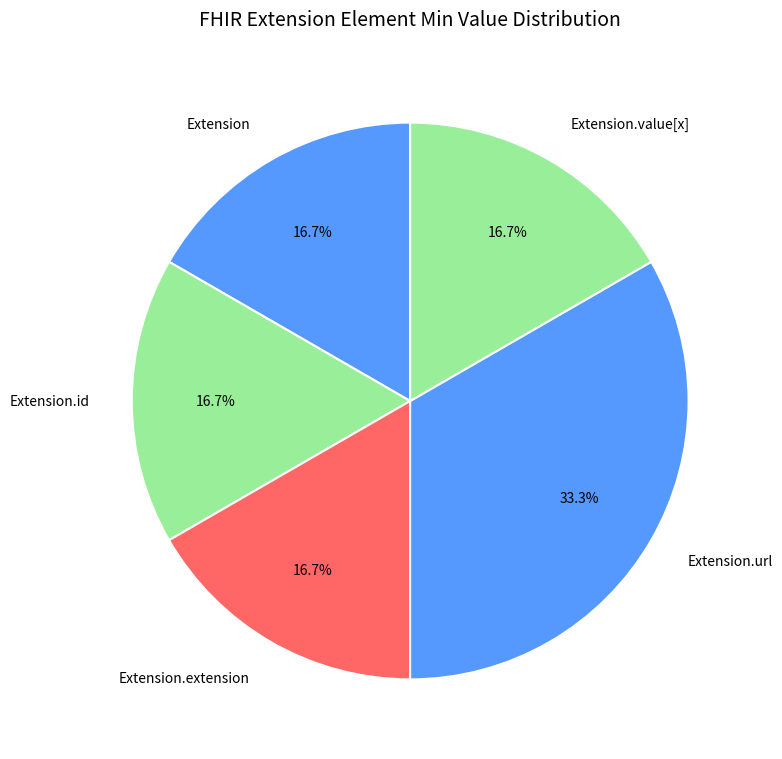

Which category has the biggest portion of the pie?

Extension.url